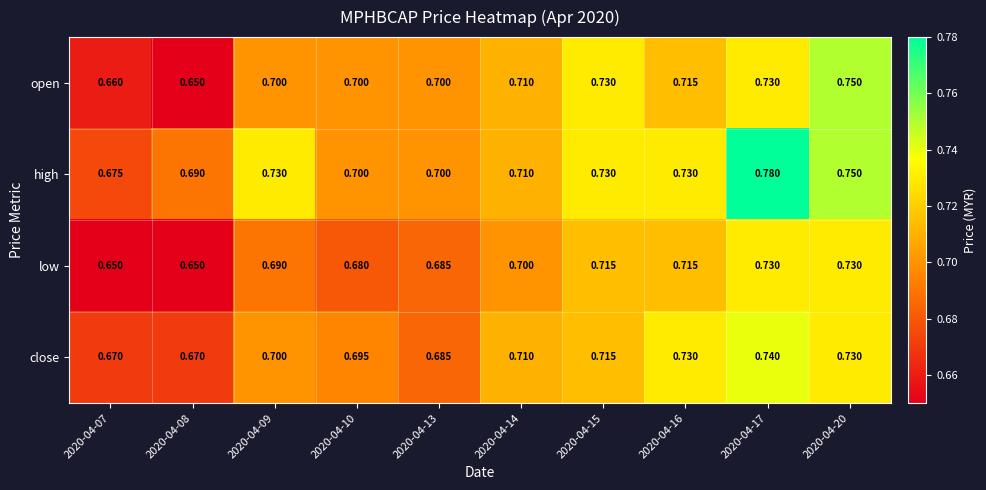

What is the total value across all series at 2020-04-08?

2.7